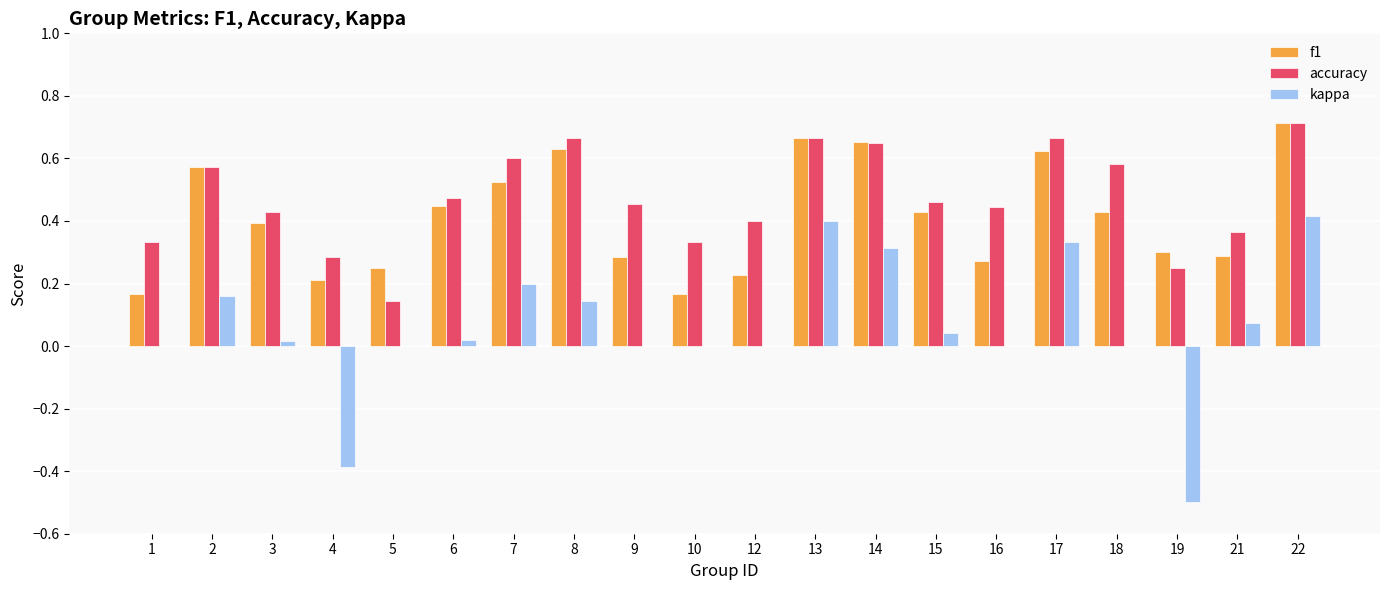

What is the sum of the f1 values at 17 and 21?

0.9